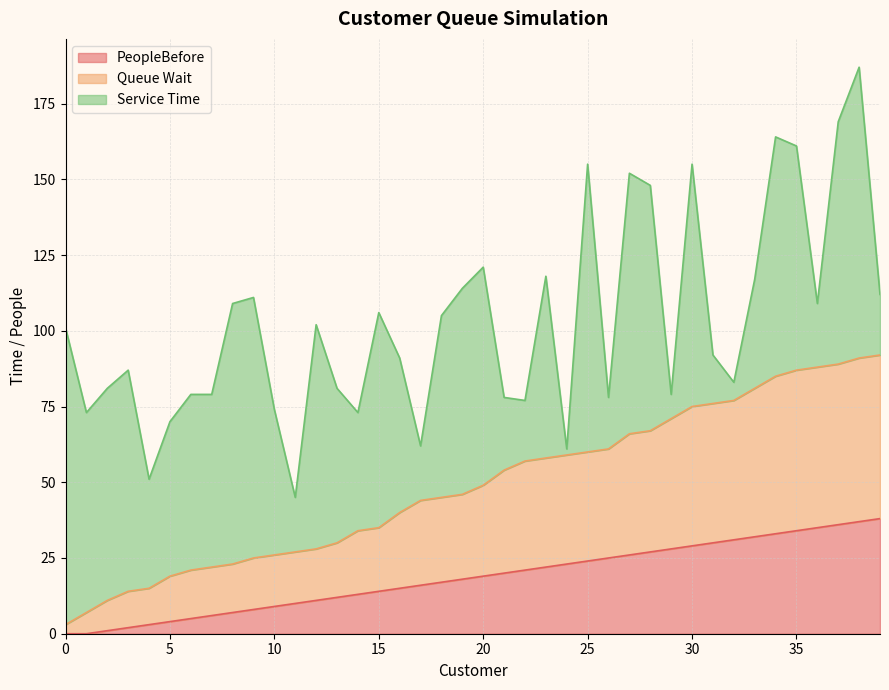

What is the highest value of the PeopleBefore series?

38